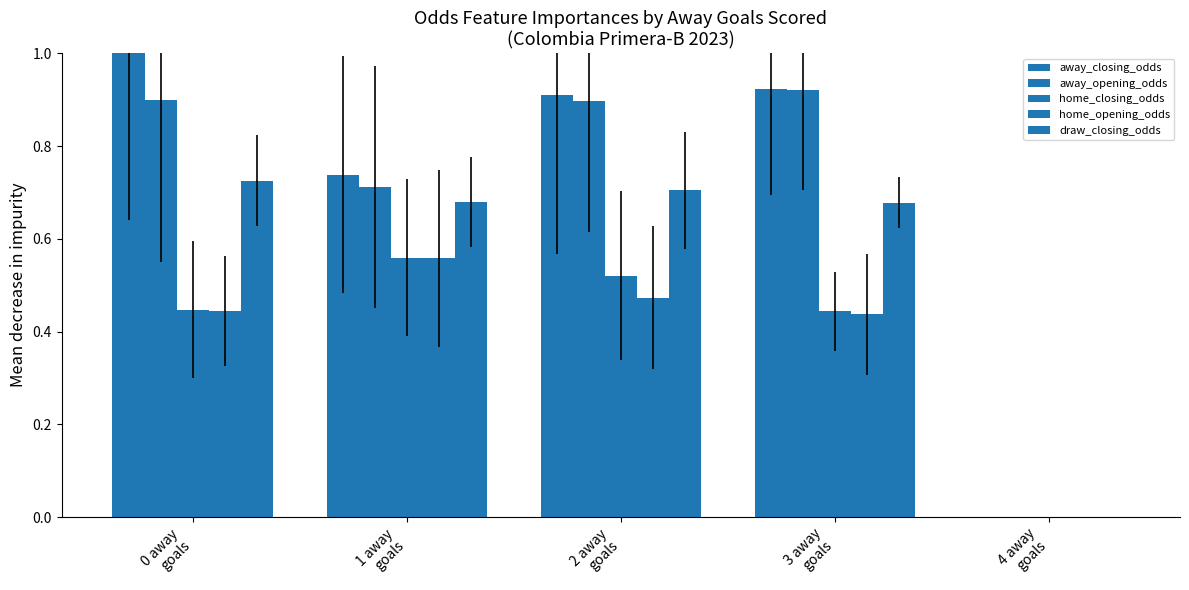

Are the bars horizontal?

No